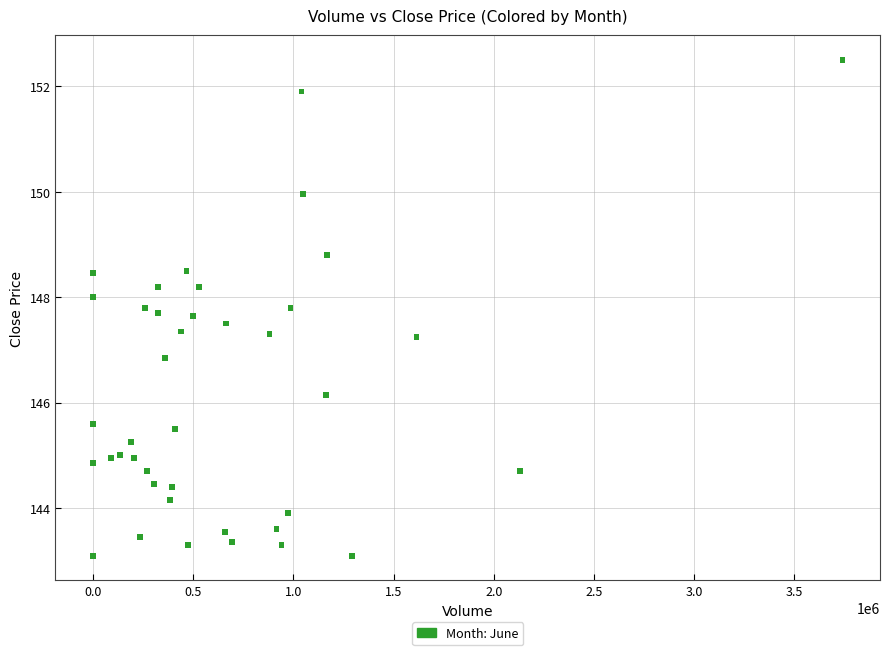

What is the range of Y values (max minus min)?

9.4